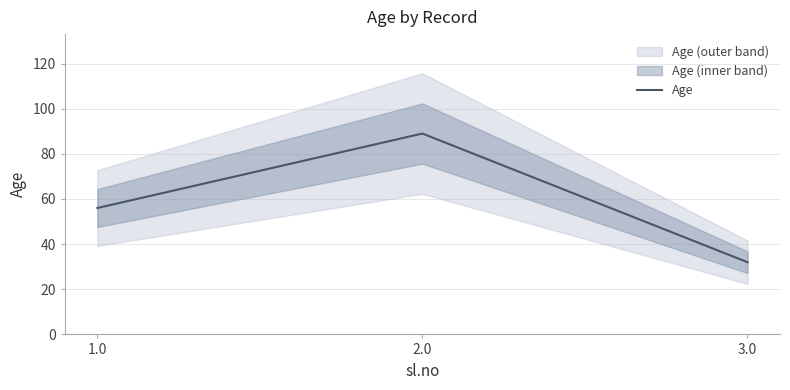

Is it true that the value at 3.0 is 11?

False